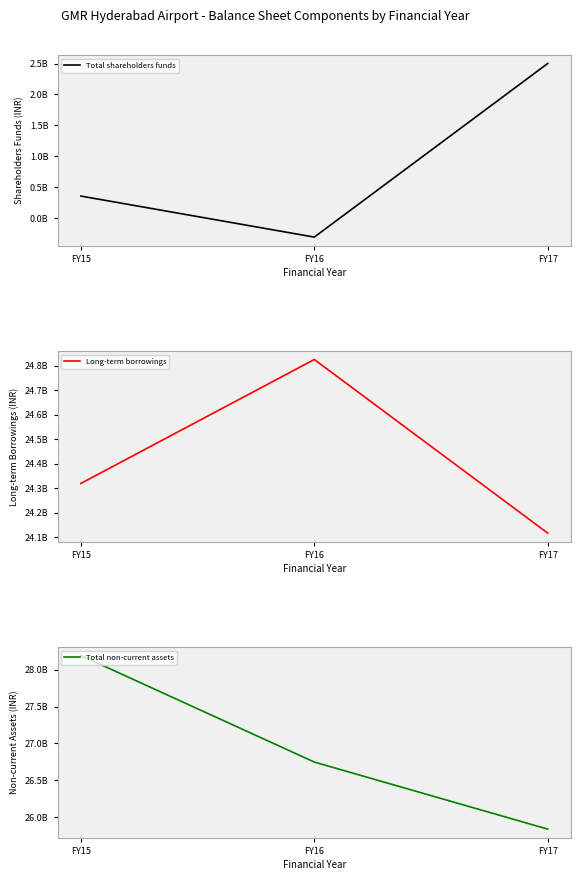

What is the value of the Long-term borrowings point at the 2nd from the left?

24824600000